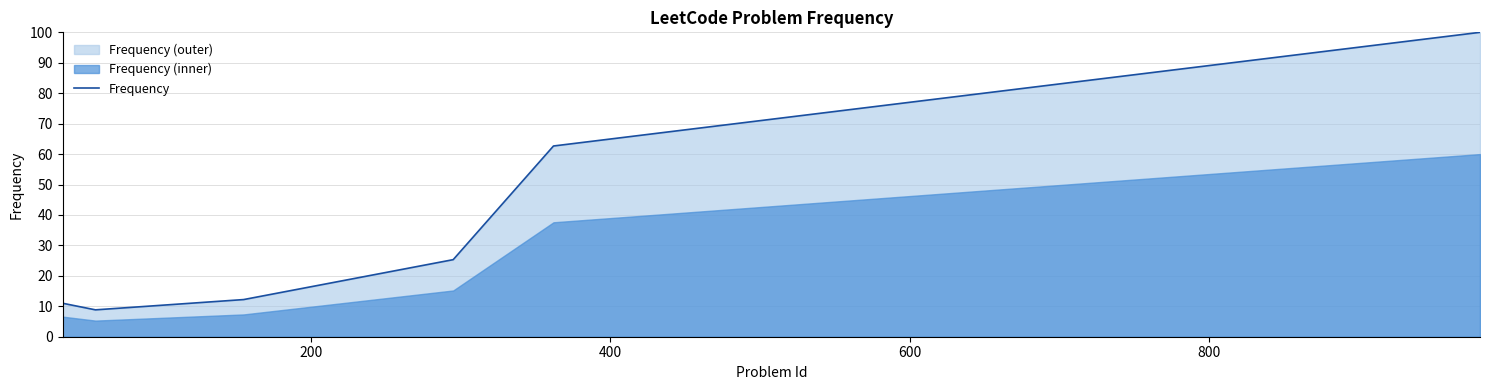

What is the minimum value shown in the chart?

8.8